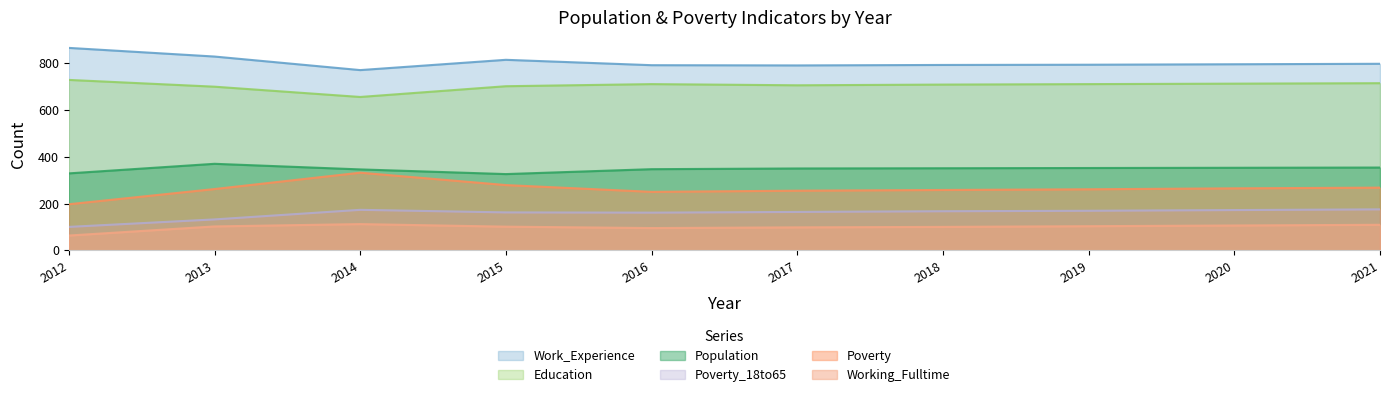

What is the total value across all series at 2018?

2378